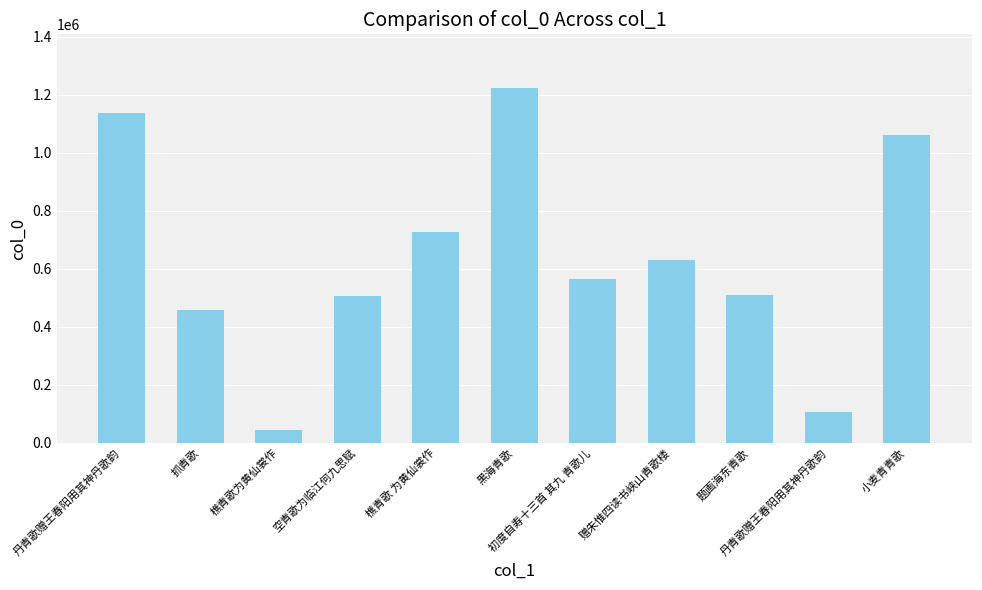

List the labels in order of value, smallest first.

樵青歌为黄仙裳作, 丹青歌赠王春阳用其神丹歌韵, 抓青歌, 空青歌为临江何九思赋, 题画海东青歌, 初度自寿十三首 其九 青歌儿, 赠朱惟四读书峡山青歌楼, 樵青歌 为黄仙裳作, 小麦青青歌, 丹青歌赠王春阳用其神丹歌韵, 黑海青歌